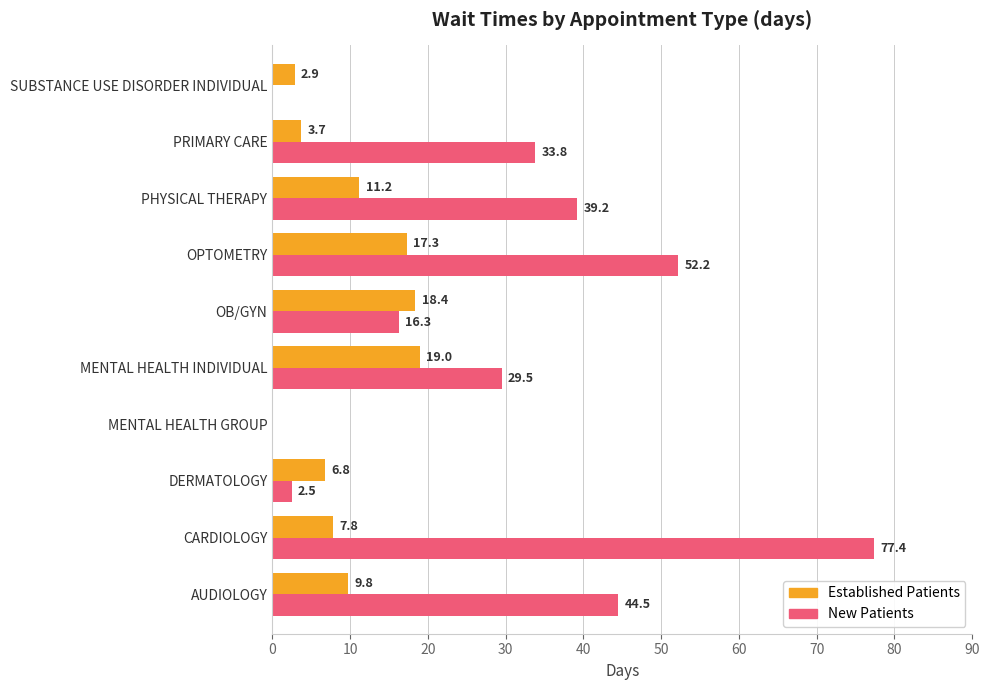

What is the maximum value shown in the chart?

77.4